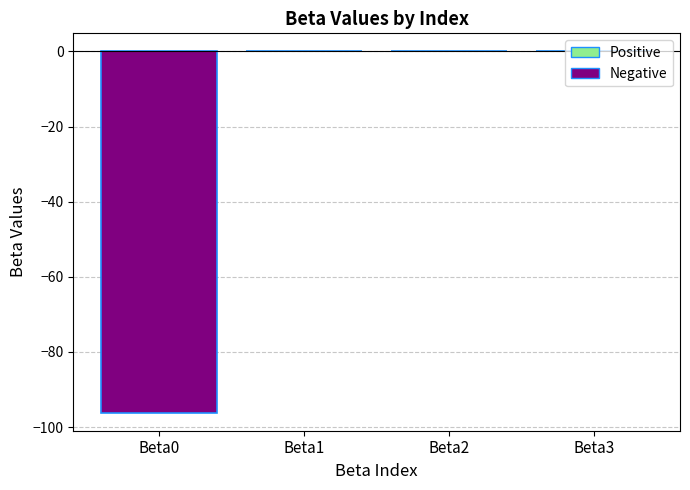

Is it true that the value at Beta2 is -0.0?

True